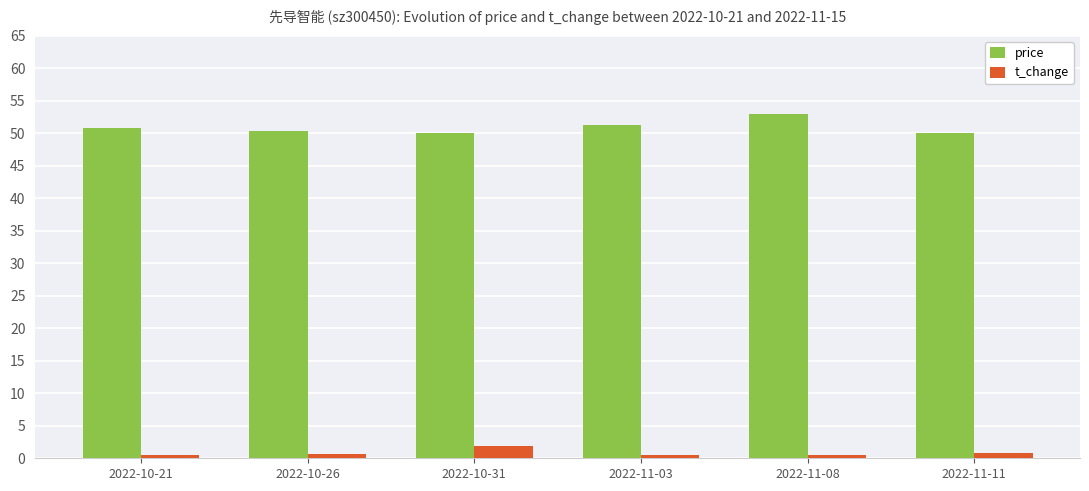

Which series has the largest total across all categories?

price